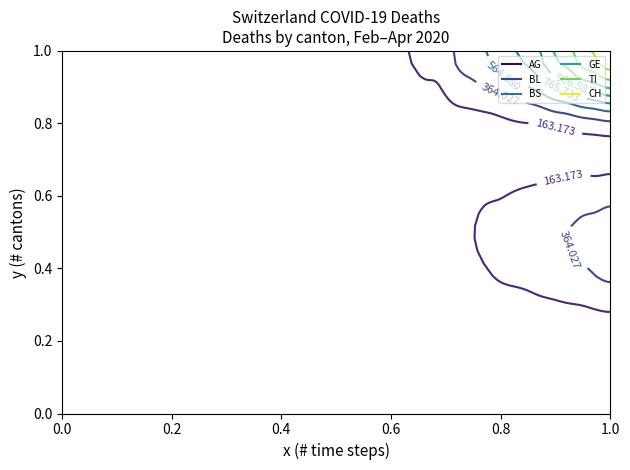

List the labels in order of CH value, largest first.

2020-04-04, 2020-04-03, 2020-04-02, 2020-04-01, 2020-03-31, 2020-03-30, 2020-03-29, 2020-03-28, 2020-03-27, 2020-03-26, 2020-03-25, 2020-03-24, 2020-03-23, 2020-03-22, 2020-03-21, 2020-03-20, 2020-03-19, 2020-03-18, 2020-03-17, 2020-03-16, 2020-03-15, 2020-03-14, 2020-03-13, 2020-03-11, 2020-03-12, 2020-02-25, 2020-02-26, 2020-02-27, 2020-02-28, 2020-02-29, 2020-03-01, 2020-03-02, 2020-03-03, 2020-03-04, 2020-03-05, 2020-03-06, 2020-03-07, 2020-03-08, 2020-03-09, 2020-03-10